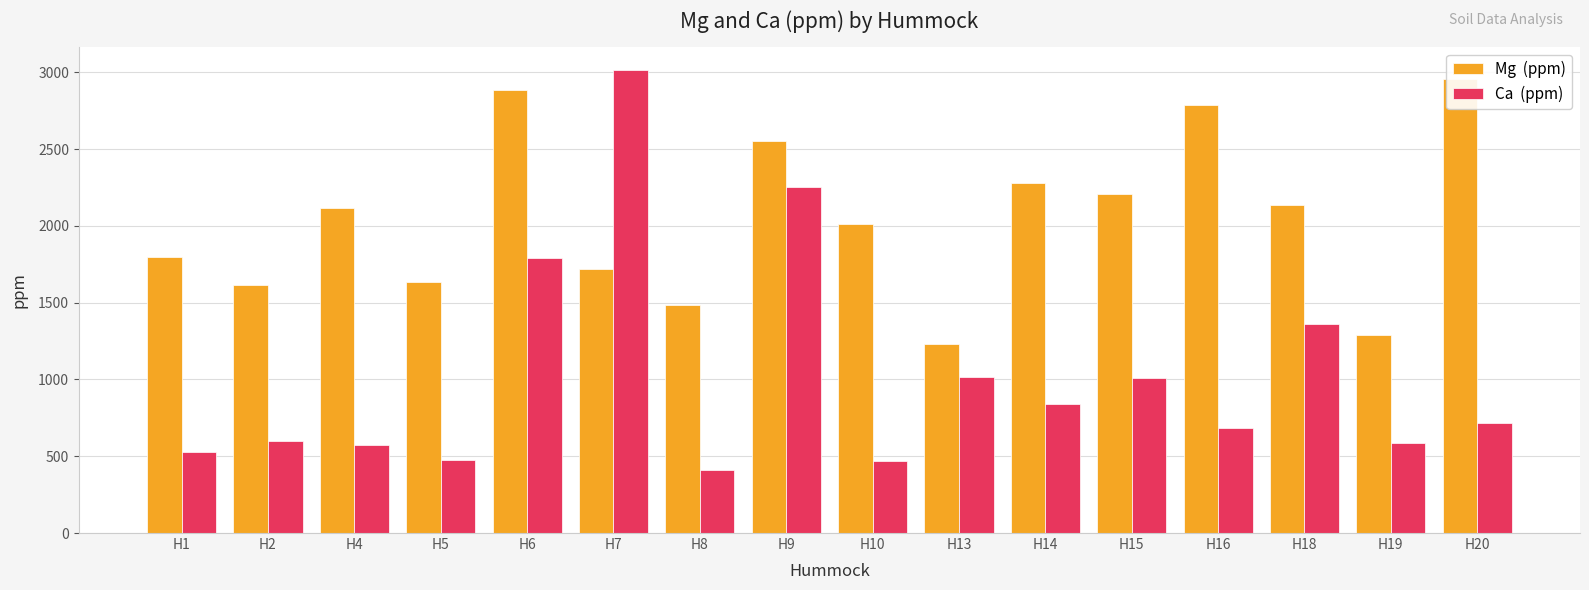

Is the value of Mg  (ppm) at H14 greater than the value of Ca  (ppm) at H9?

Yes